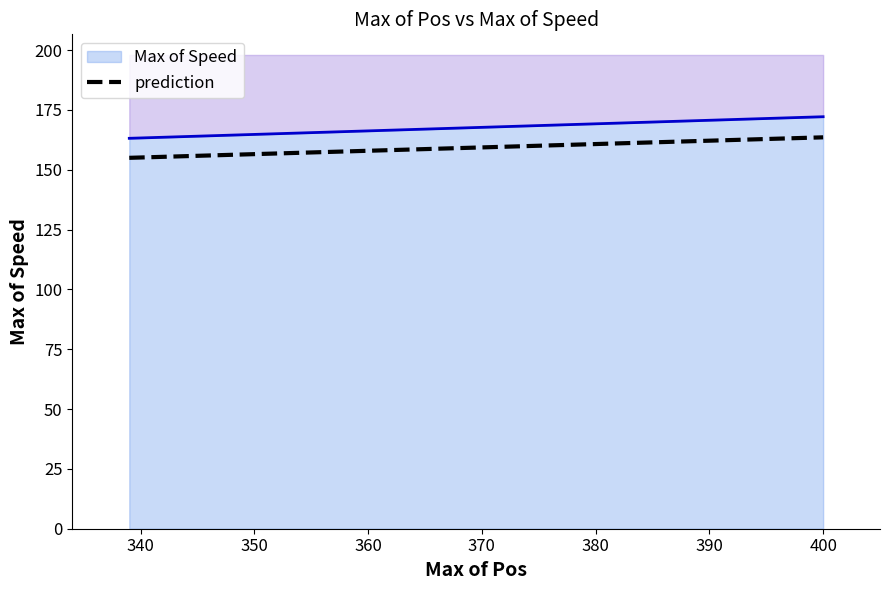

What is the minimum value for prediction?

155.0